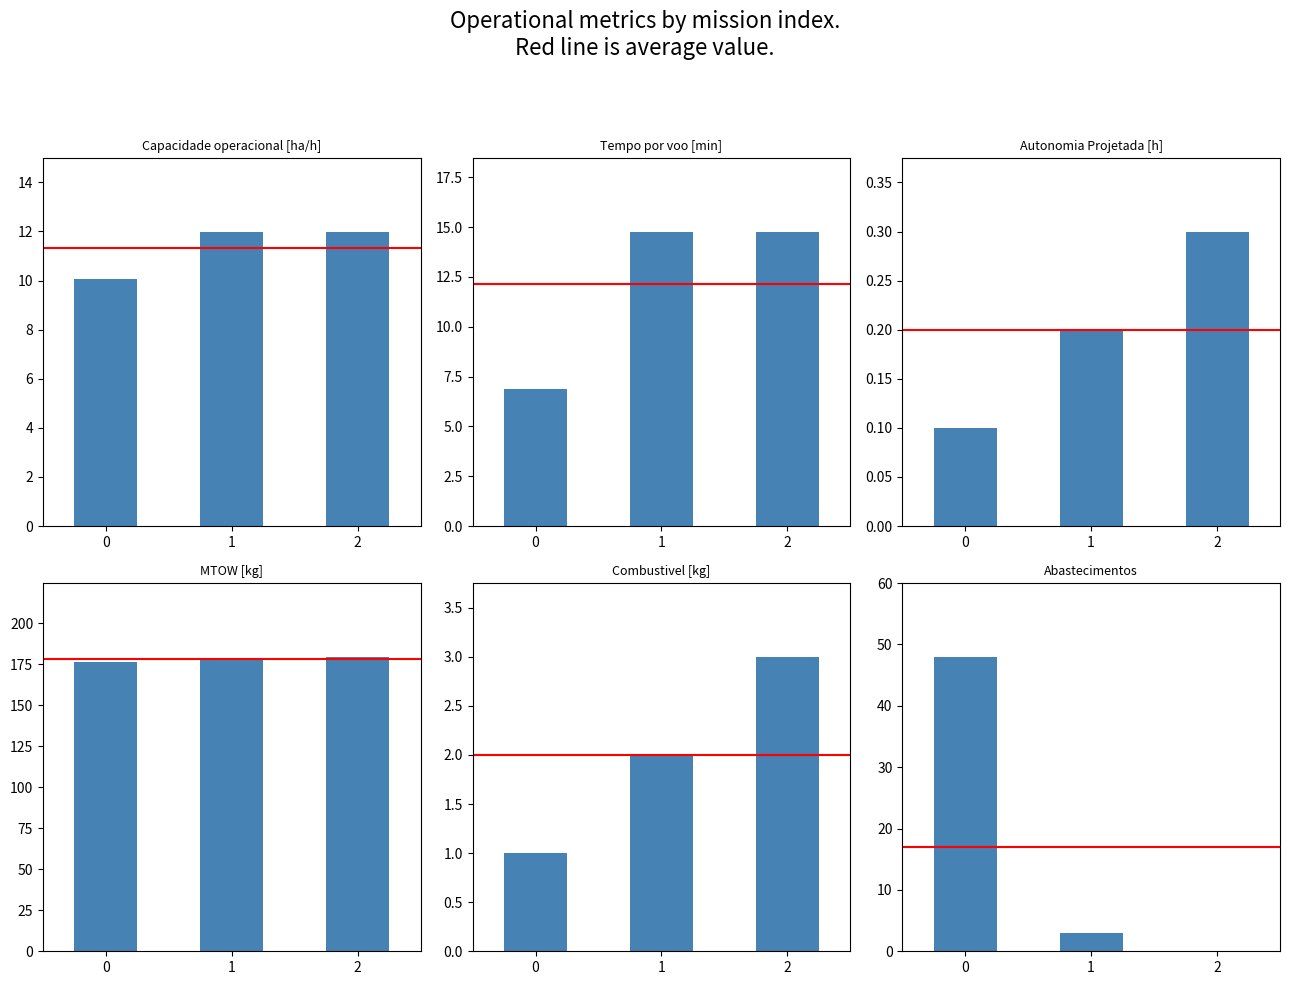

Reading left to right, transcribe all the data shown in this chart.

Capacidade operacional [ha/h]: 10.1	12.0	12.0
Tempo por voo [min]: 6.9	14.8	14.8
Autonomia Projetada [h]: 0.1	0.2	0.3
MTOW [kg]: 176.7	178.2	179.7
Combustivel [kg]: 1.0	2.0	3.0
Abastecimentos: 48.0	3.0	0.0